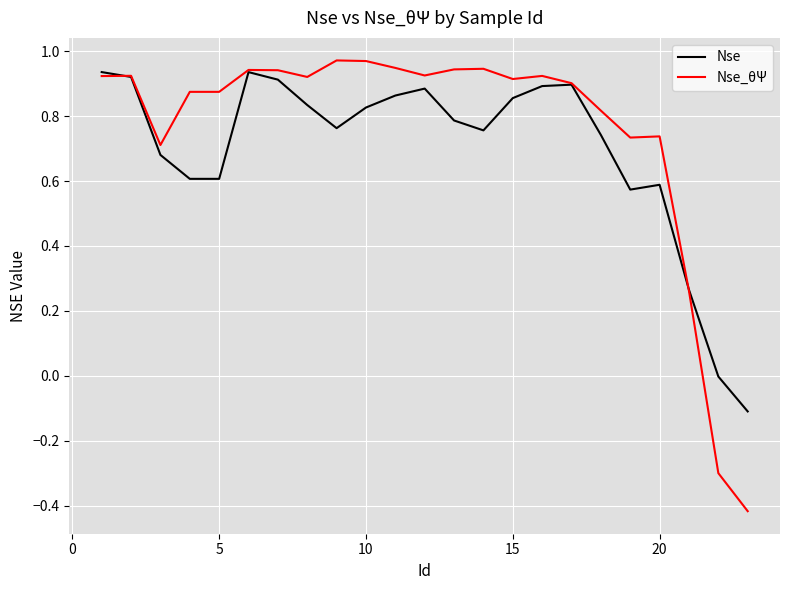

Which series has the widest spread of values?

Nse_θΨ